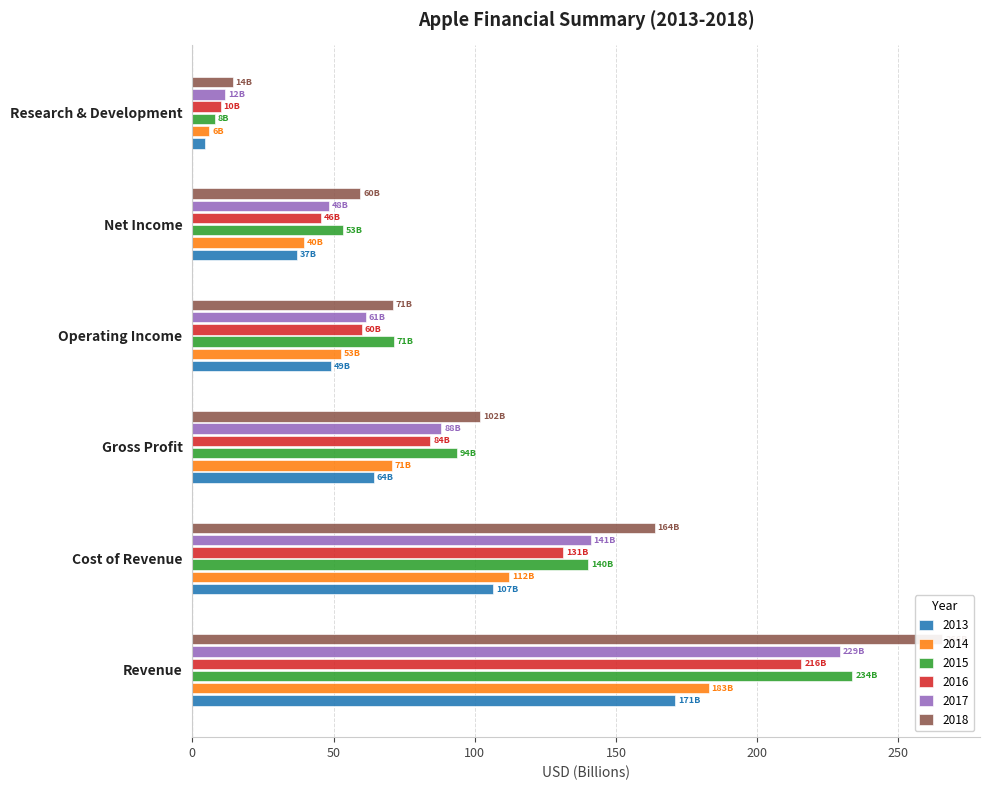

Reading left to right, transcribe all the data shown in this chart.

2013: Revenue=170.9	Cost of Revenue=106.6	Gross Profit=64.3	Operating Income=49.0	Net Income=37.0	Research & Development=4.5
2014: Revenue=182.8	Cost of Revenue=112.3	Gross Profit=70.5	Operating Income=52.5	Net Income=39.5	Research & Development=6.0
2015: Revenue=233.7	Cost of Revenue=140.1	Gross Profit=93.6	Operating Income=71.2	Net Income=53.4	Research & Development=8.1
2016: Revenue=215.6	Cost of Revenue=131.4	Gross Profit=84.3	Operating Income=60.0	Net Income=45.7	Research & Development=10.0
2017: Revenue=229.2	Cost of Revenue=141.0	Gross Profit=88.2	Operating Income=61.3	Net Income=48.4	Research & Development=11.6
2018: Revenue=265.6	Cost of Revenue=163.8	Gross Profit=101.8	Operating Income=70.9	Net Income=59.5	Research & Development=14.2